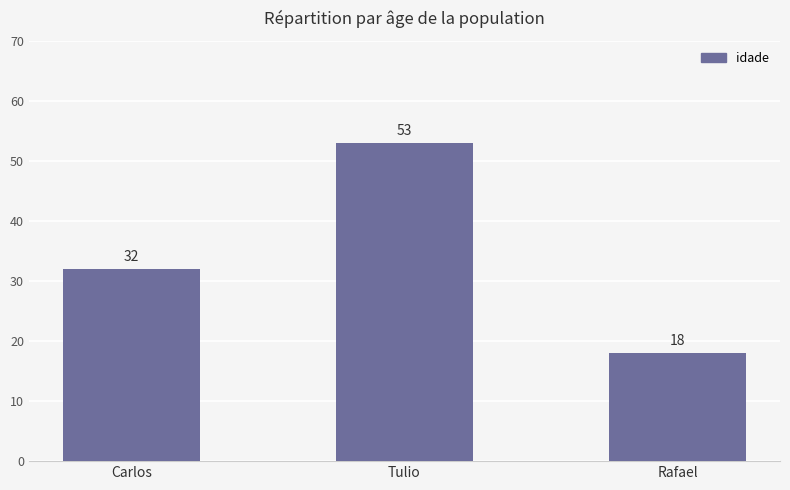

What is the label of the 3rd bar from the right?

Carlos